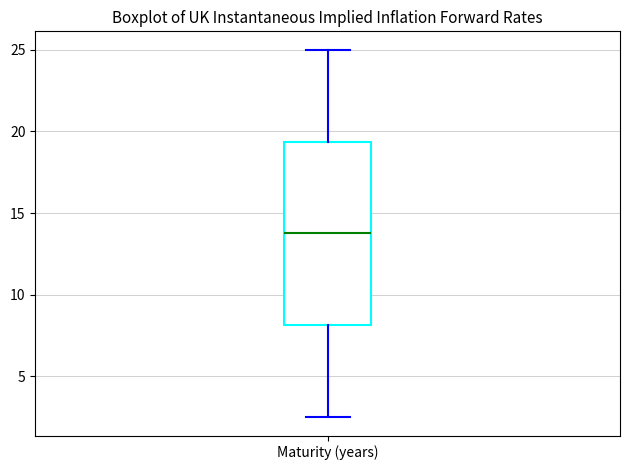

Where is the lower edge of the box for Maturity (years) on the y-axis? The values are not printed on the chart, so give them approximately, as read against the axis.

8.0